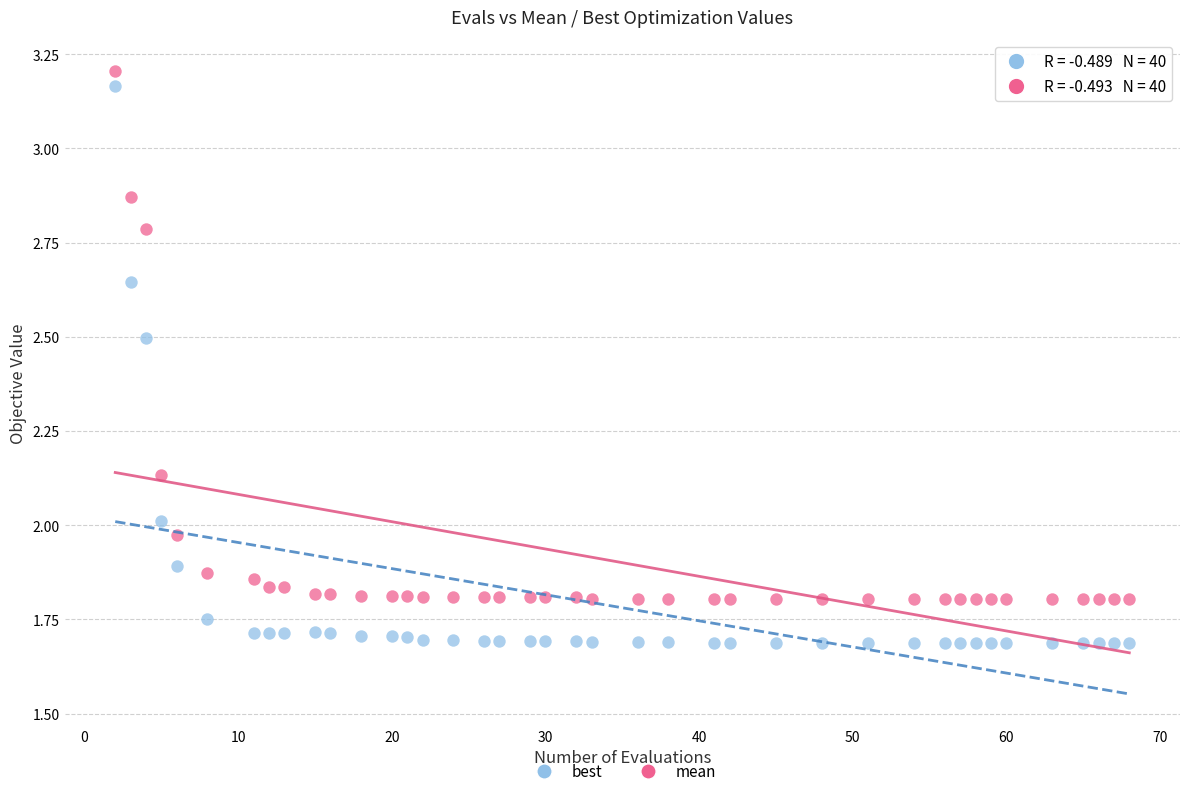

Which series reaches the minimum Y coordinate?

best